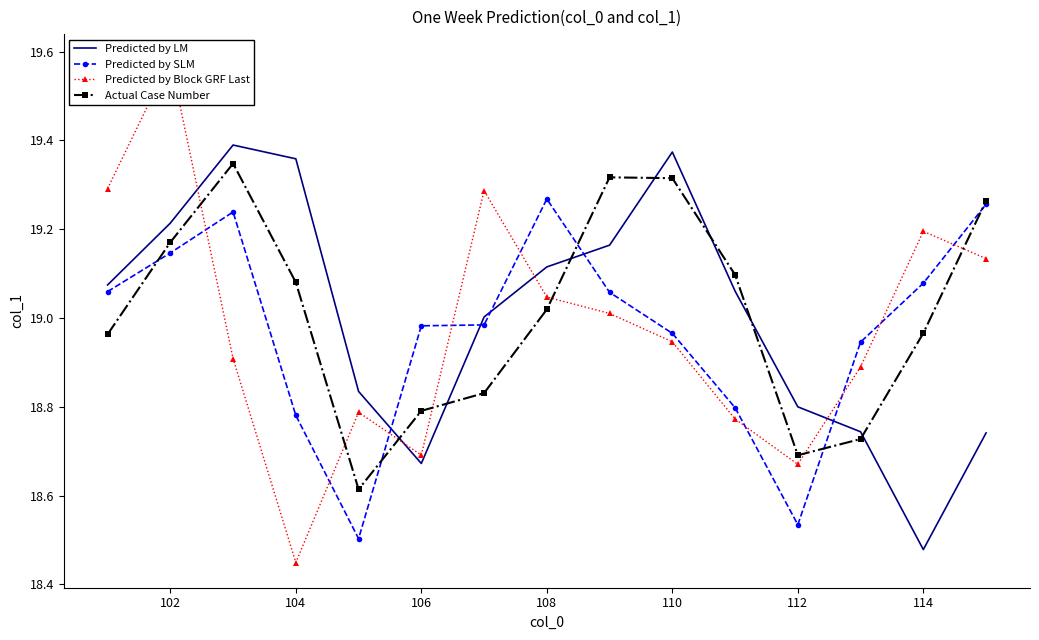

The value of Actual Case Number at 112 is 18.7. True or false?

True